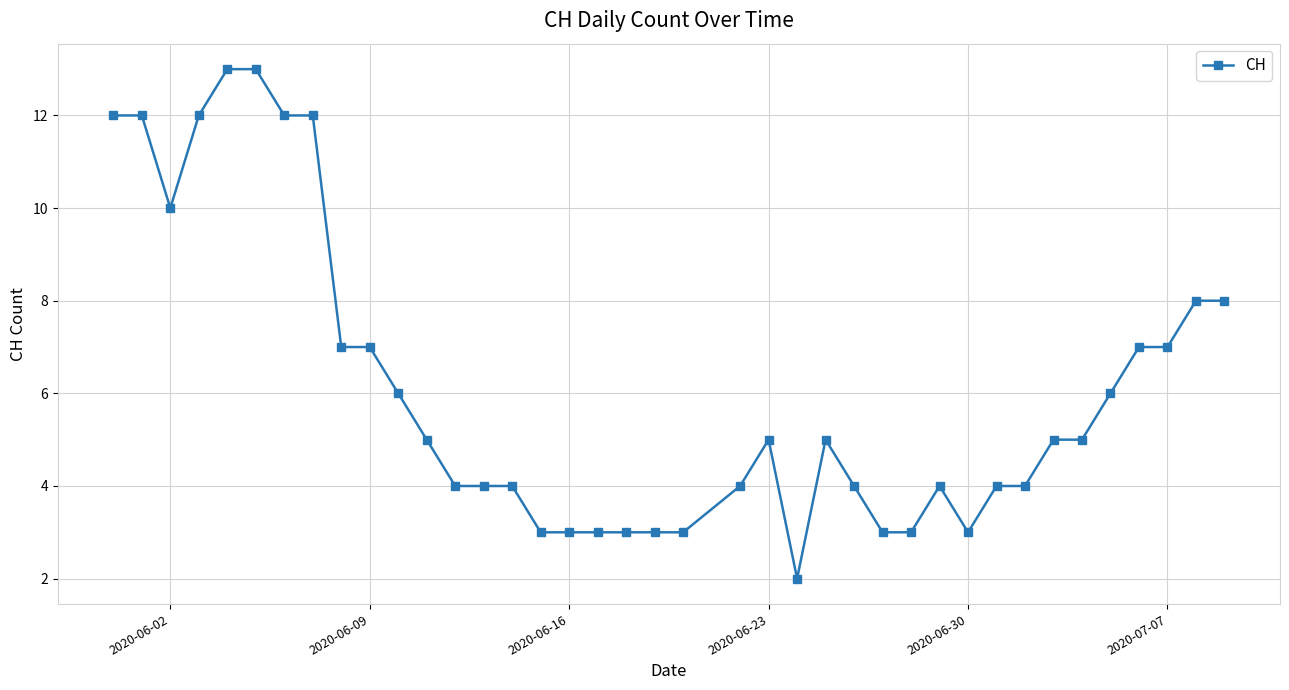

Count the number of data series in this chart.

1